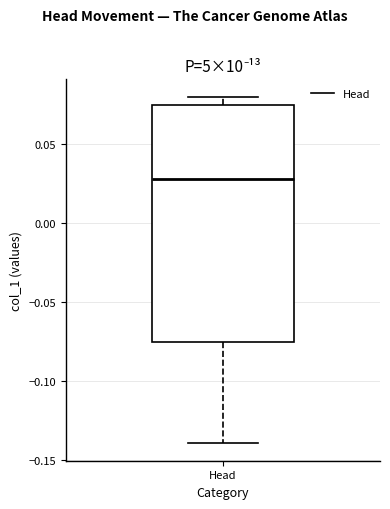

Transcribe this box plot: give where the median line is, the range the box spans, and where the two whiskers end, as read against the y-axis. The values are not printed on the chart, so give them approximately, as read against the axis.

median 0.030, box -0.075 to 0.075, whiskers -0.140 to 0.080